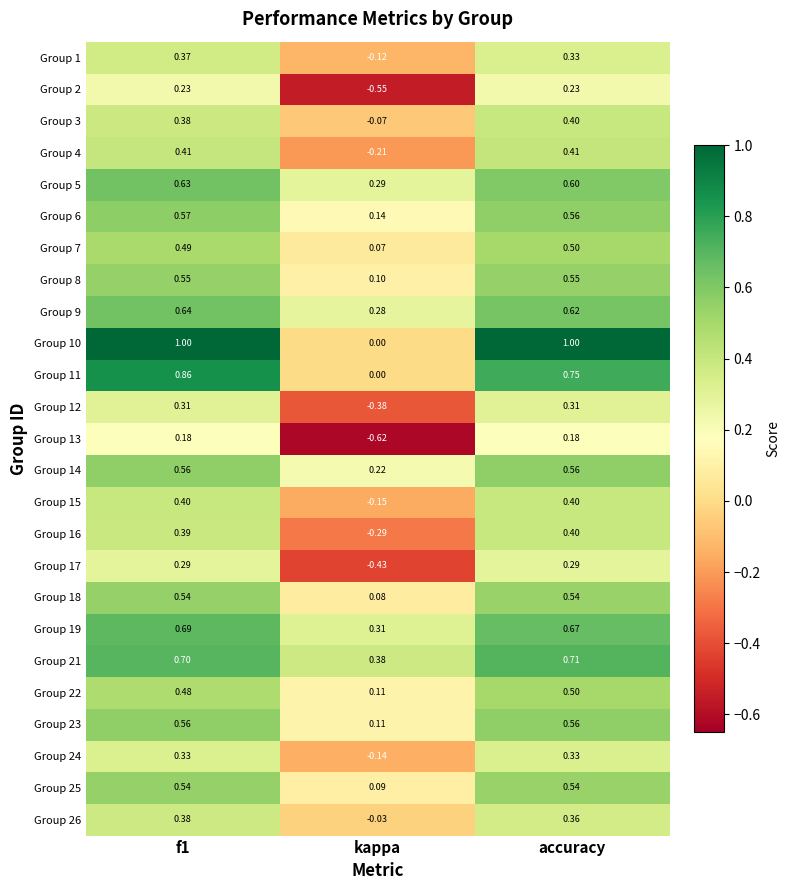

What is the difference between the highest and lowest values at kappa?

1.0